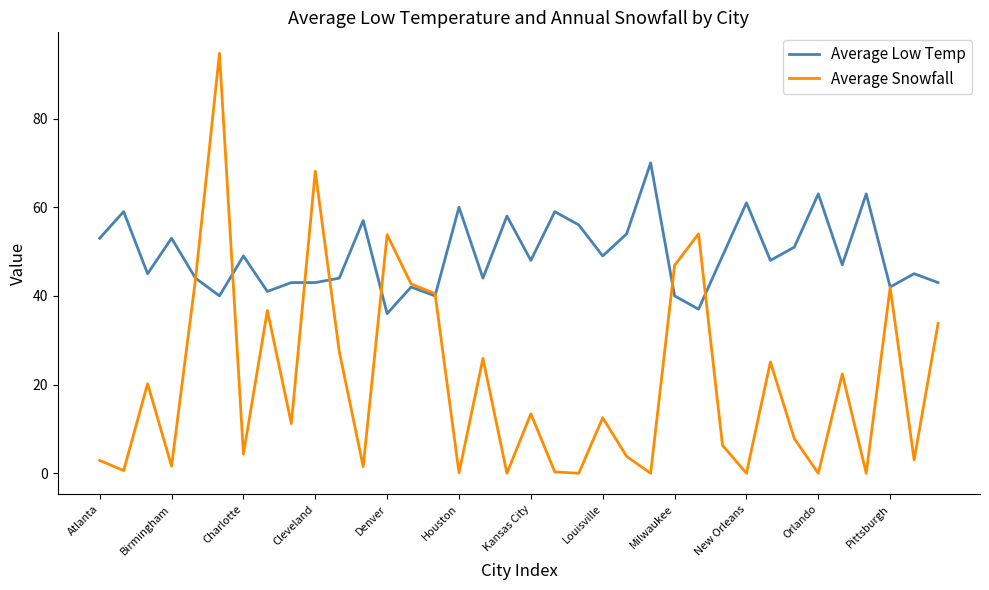

What is the maximum value shown in the chart?

94.7